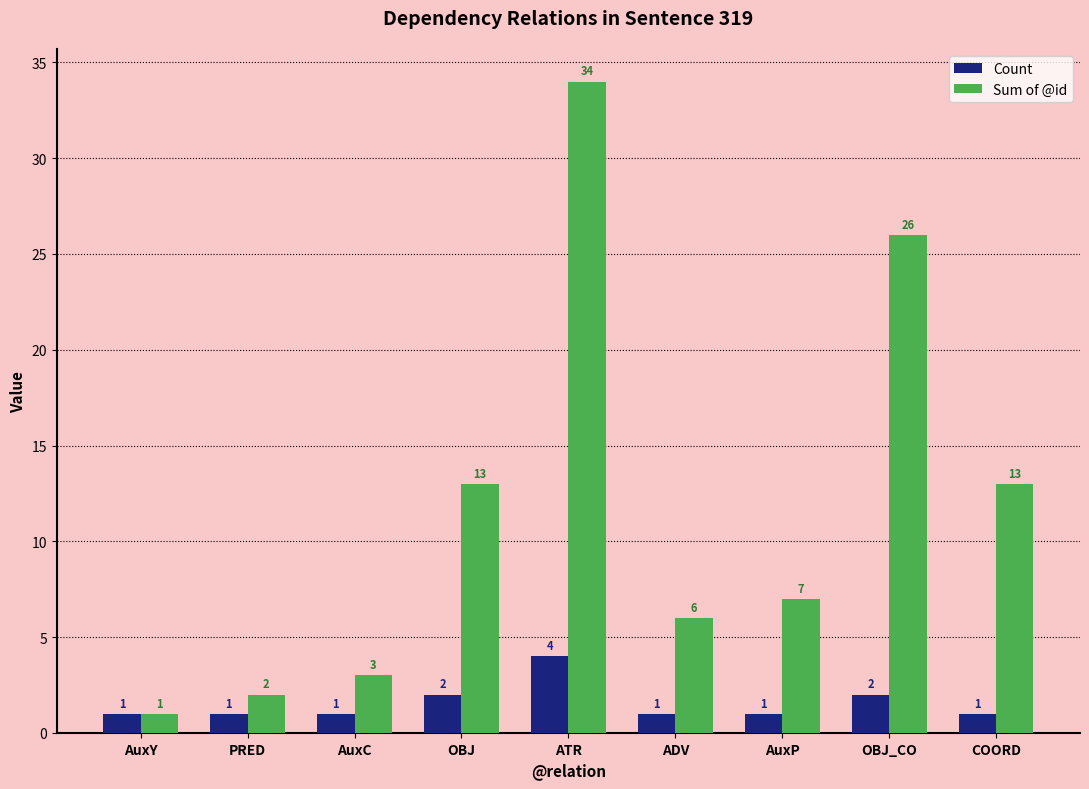

The value of Count at ATR is 4. True or false?

True